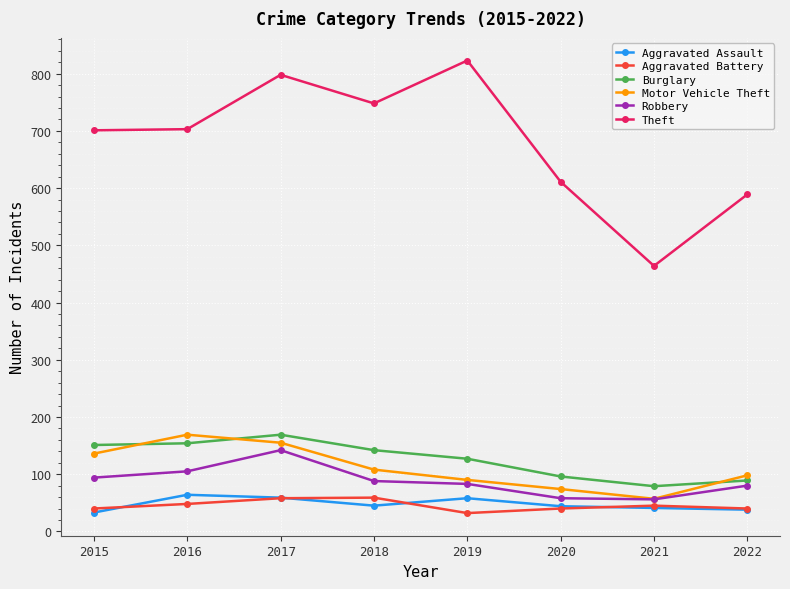

What is the highest value of the Motor Vehicle Theft series?

169